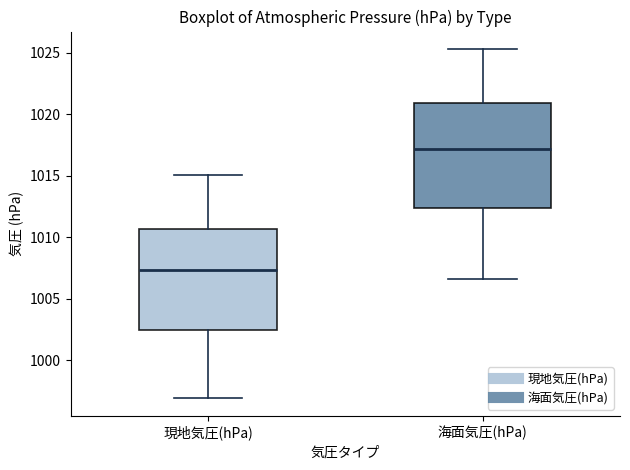

Reading left to right, read every box against the y-axis: the position of its median line, the range the box covers, and the ends of its whiskers. The values are not printed on the chart, so give them approximately, as read against the axis.

現地気圧(hPa): median 1007.5, box 1002.5 to 1010.5, whiskers 997.0 to 1015.0
海面気圧(hPa): median 1017.0, box 1012.5 to 1021.0, whiskers 1006.5 to 1025.5